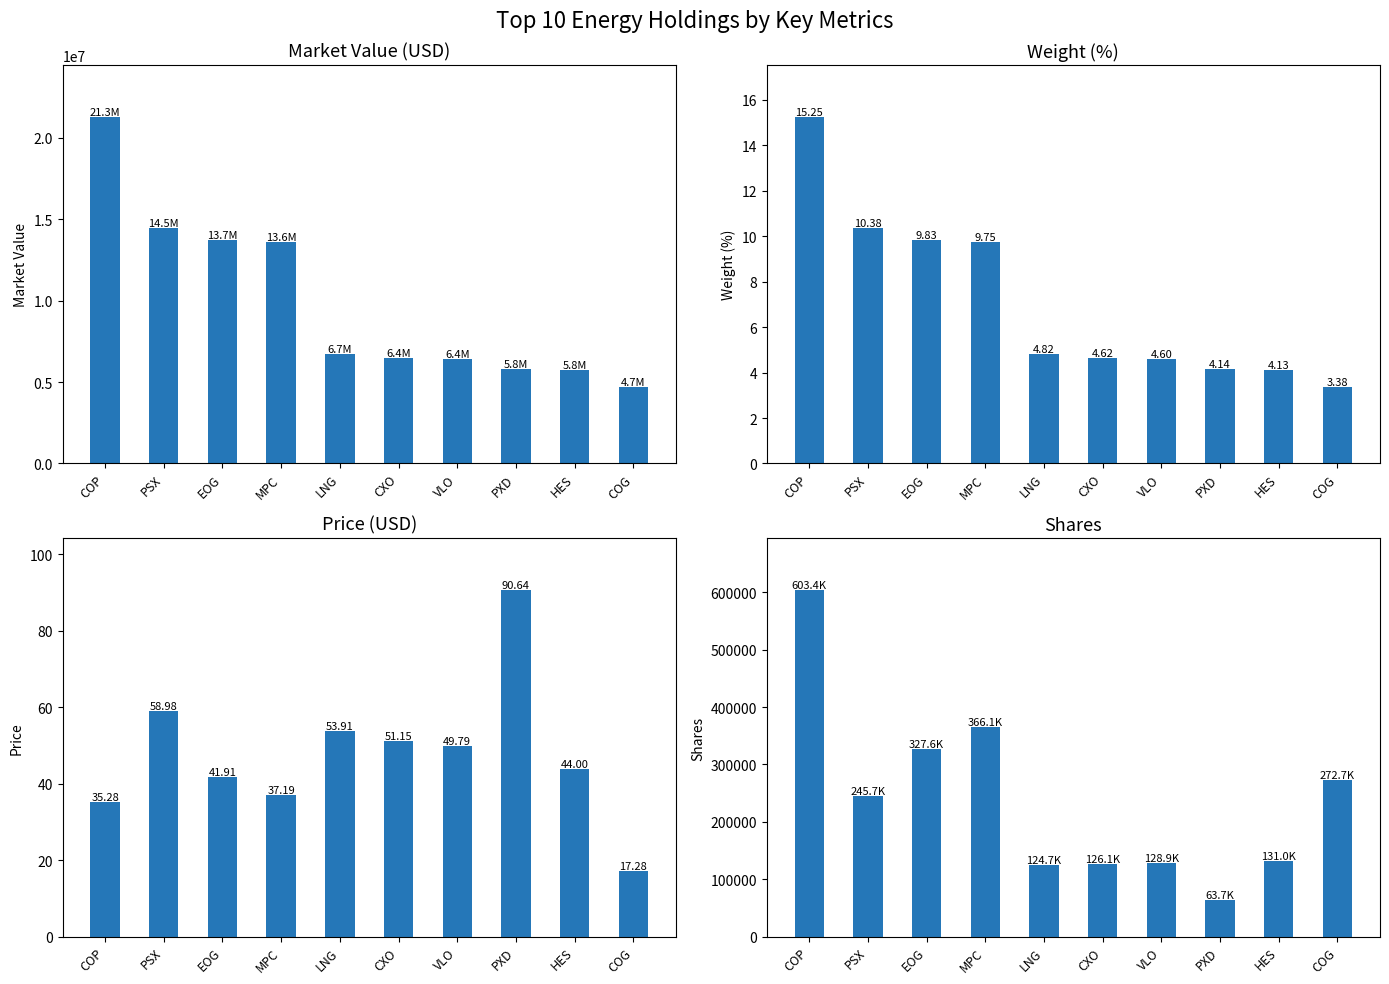

List the labels in order of Weight (%) value, smallest first.

COG, HES, PXD, VLO, CXO, LNG, MPC, EOG, PSX, COP